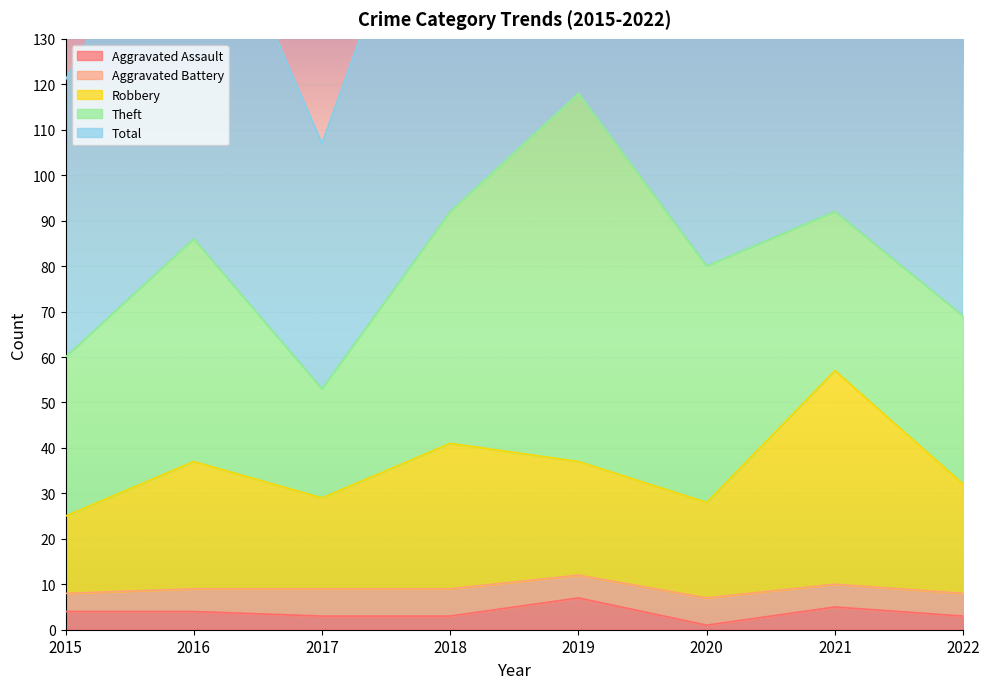

At which category is the sum across all series the highest?

2019